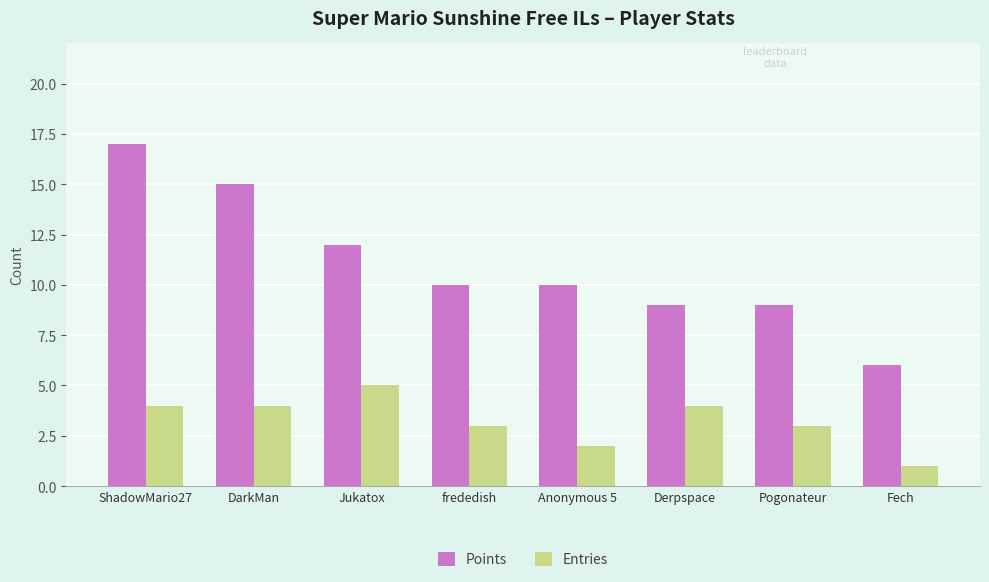

What is the sum of all Points values?

88